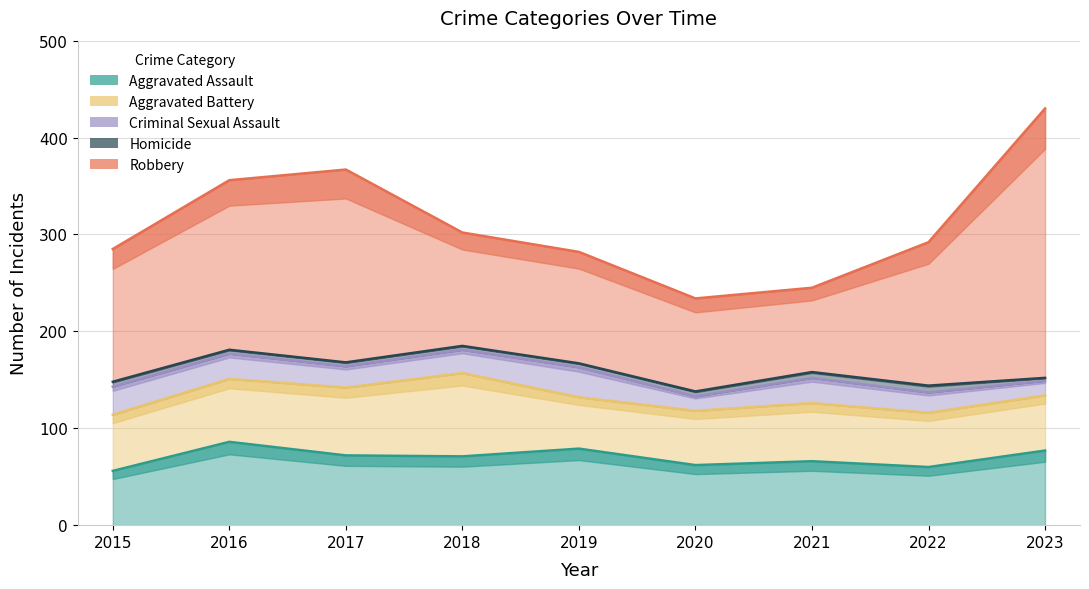

What is the value of the Aggravated Battery point at the 5th from the left?

53